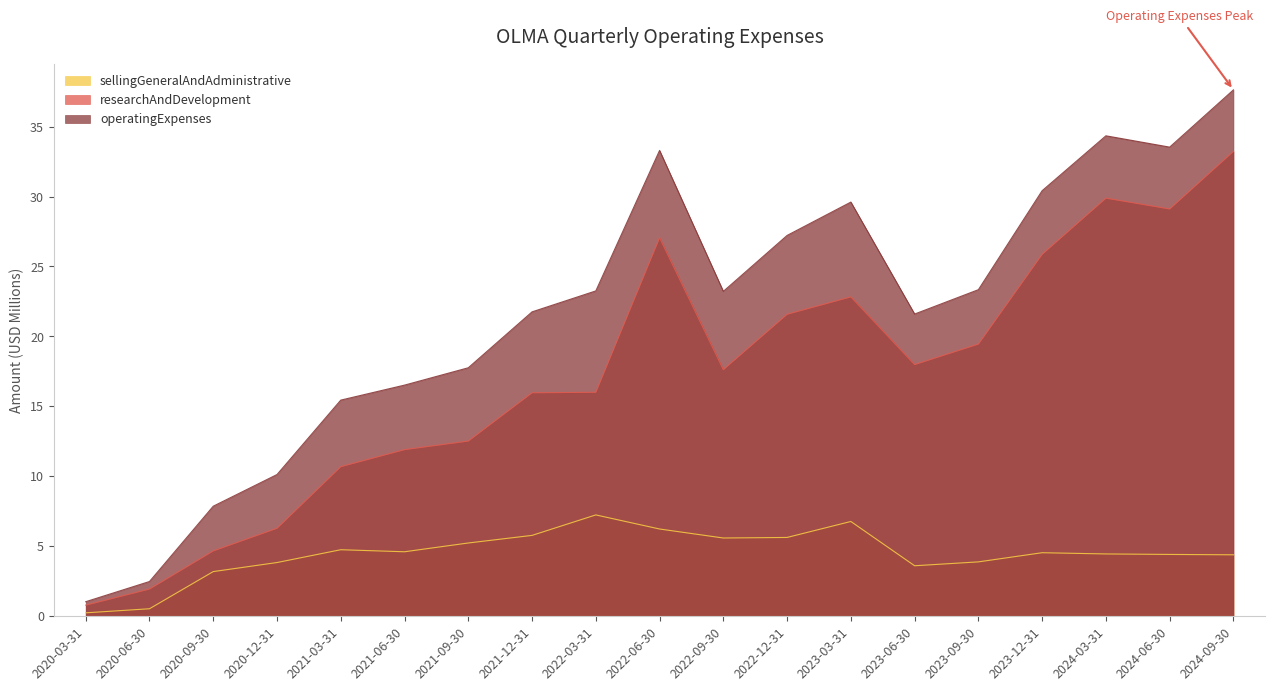

Which series changed the most between 2021-12-31 and 2024-09-30?

researchAndDevelopment